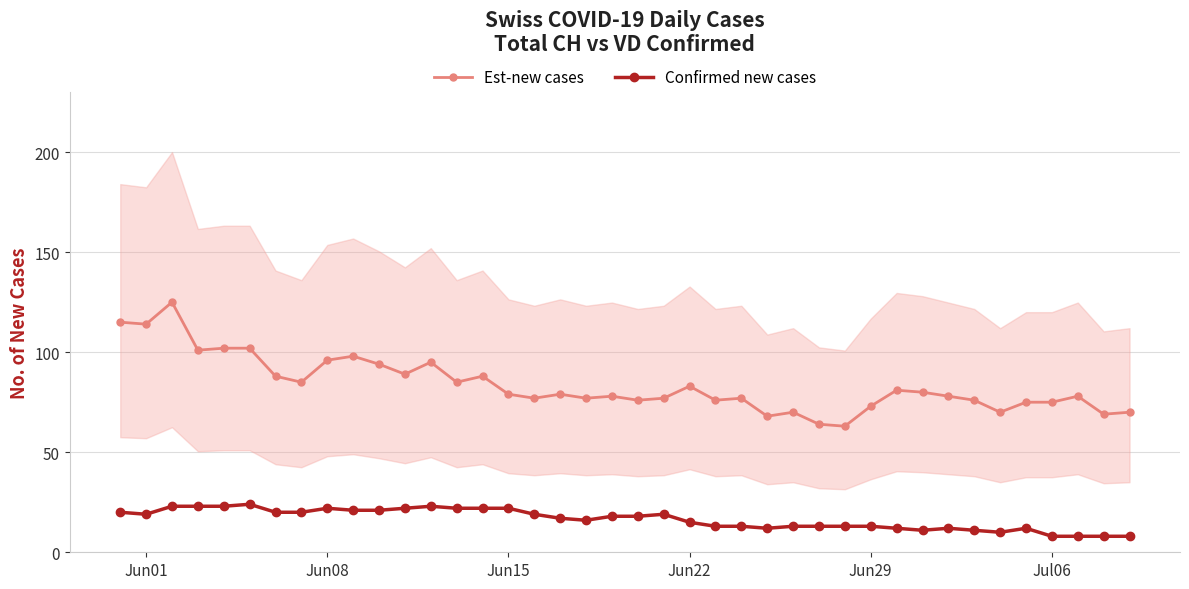

Is this an area chart (filled region under the line)?

No